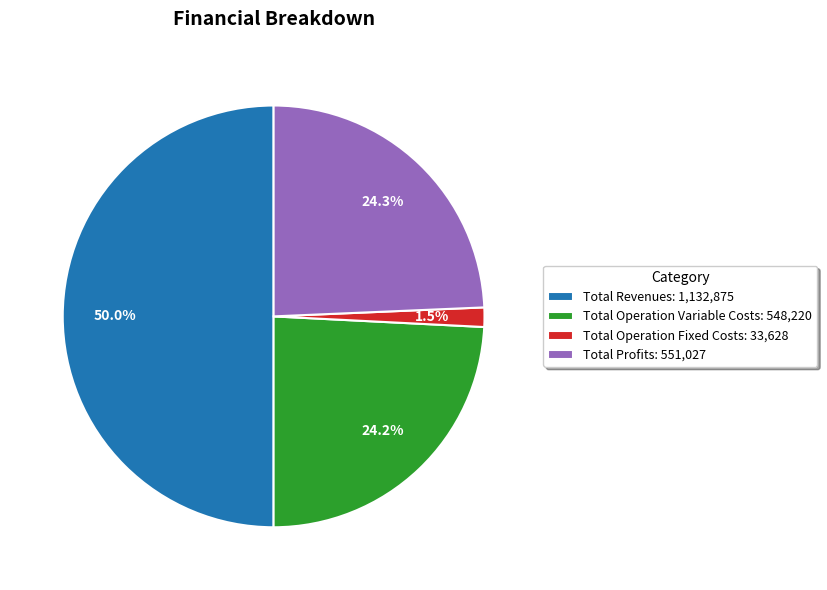

To the nearest percent, what is the average slice percentage?

25%